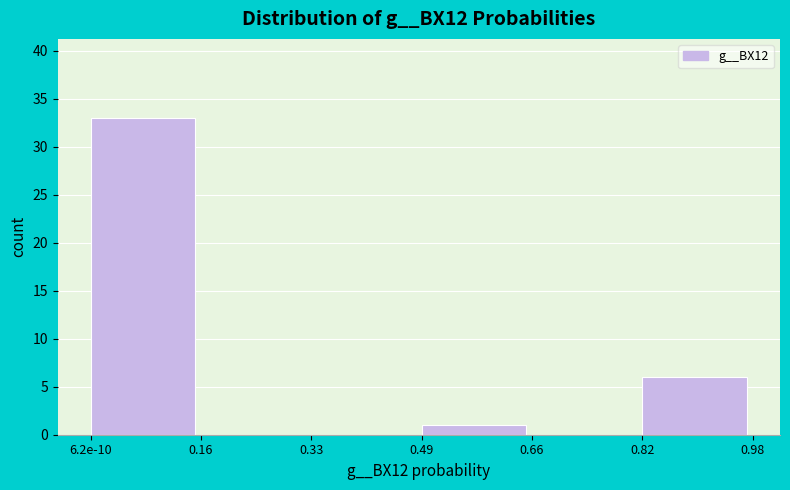

Reading right to left, what are all the values shown in this chart?

0.82=6	0.66=0	0.49=1	0.33=0	0.16=0	6.2e-10=33